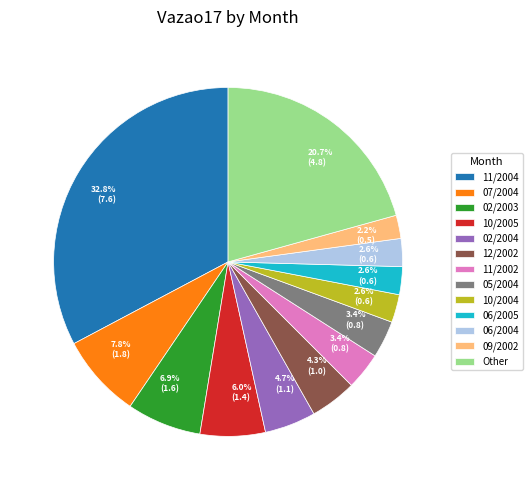

What is the largest slice in the pie chart?

11/2004